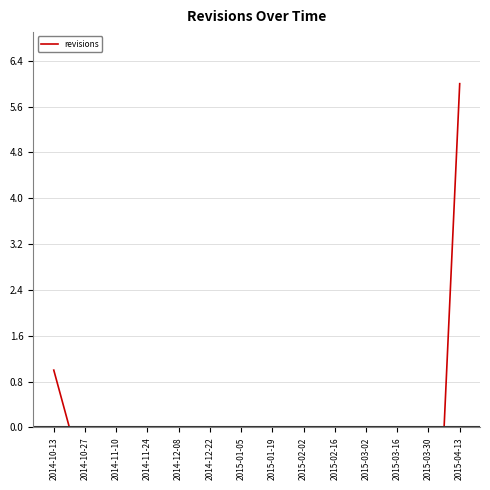

What is the greatest value displayed?

6